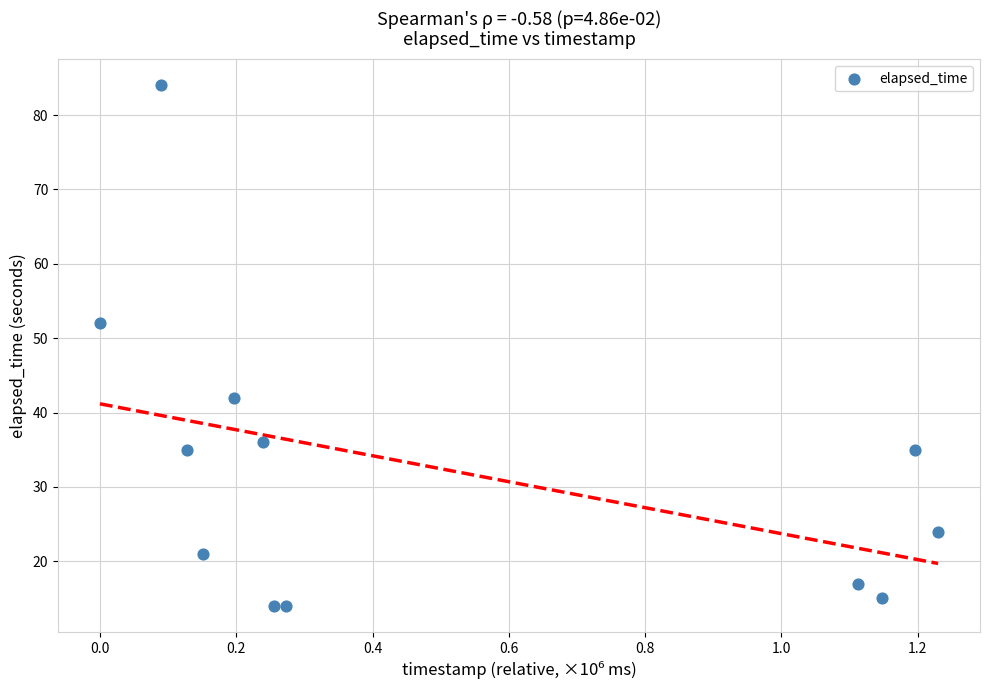

What is the average Y value?

32